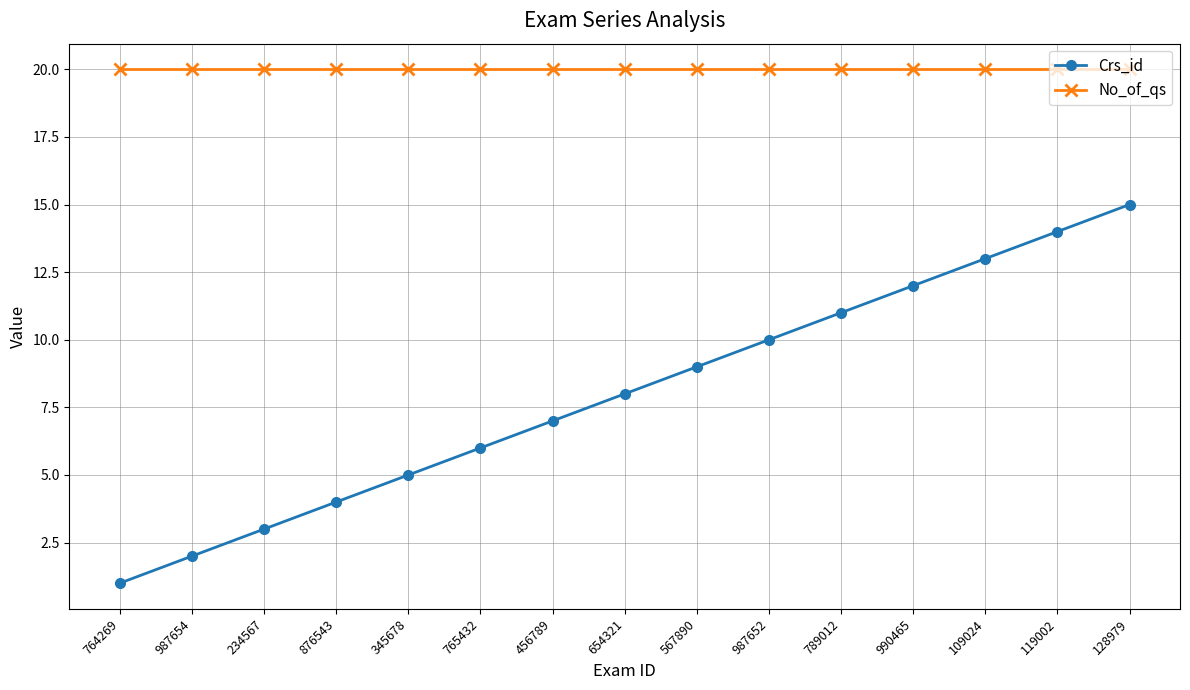

Is it true that No_of_qs equals 20 at 987652?

True